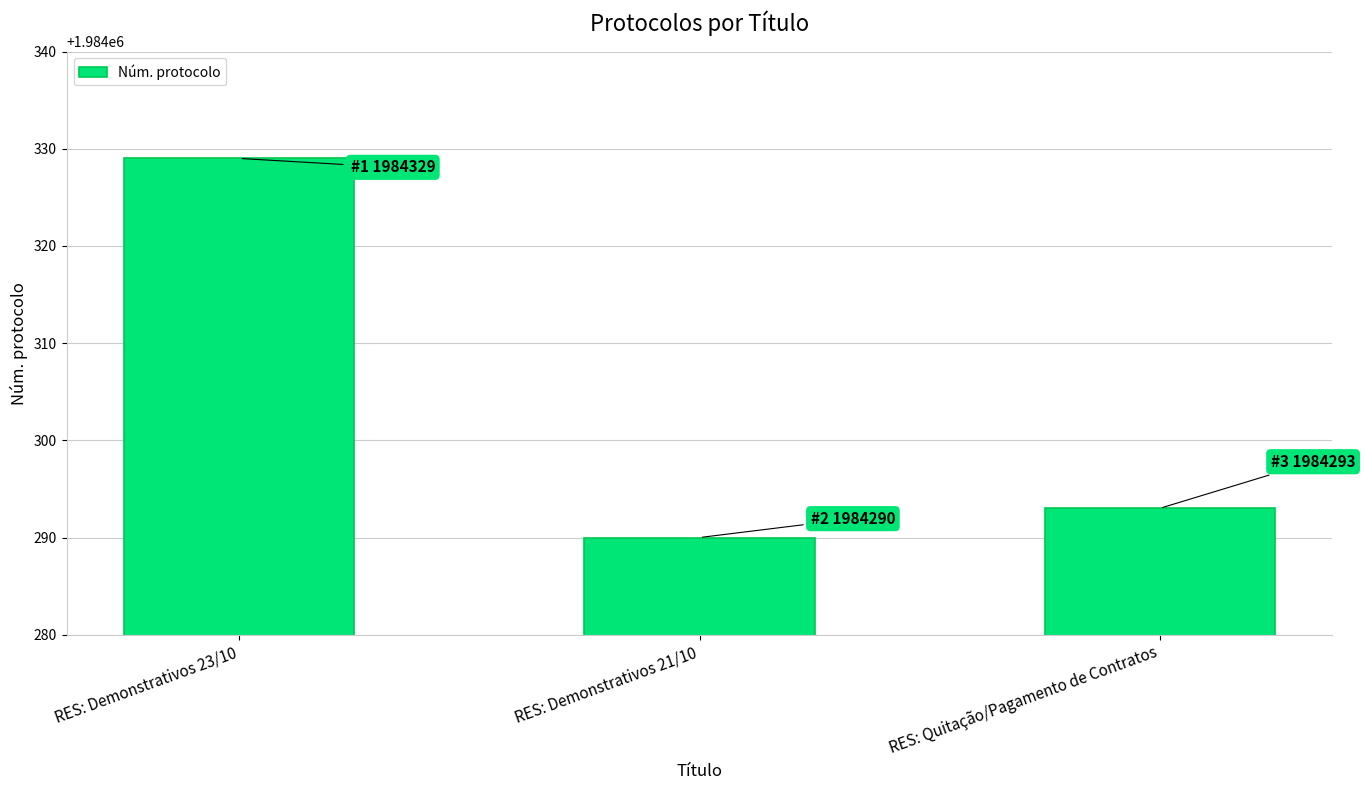

Is it true that the value at RES: Demonstrativos 21/10 is 2912495?

False